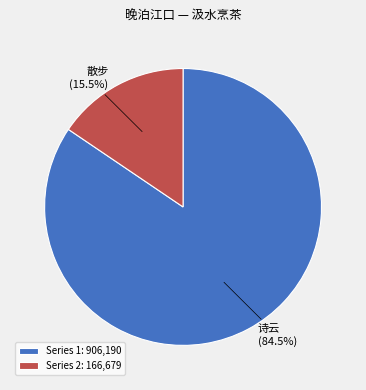

How many segments does this pie chart have?

2